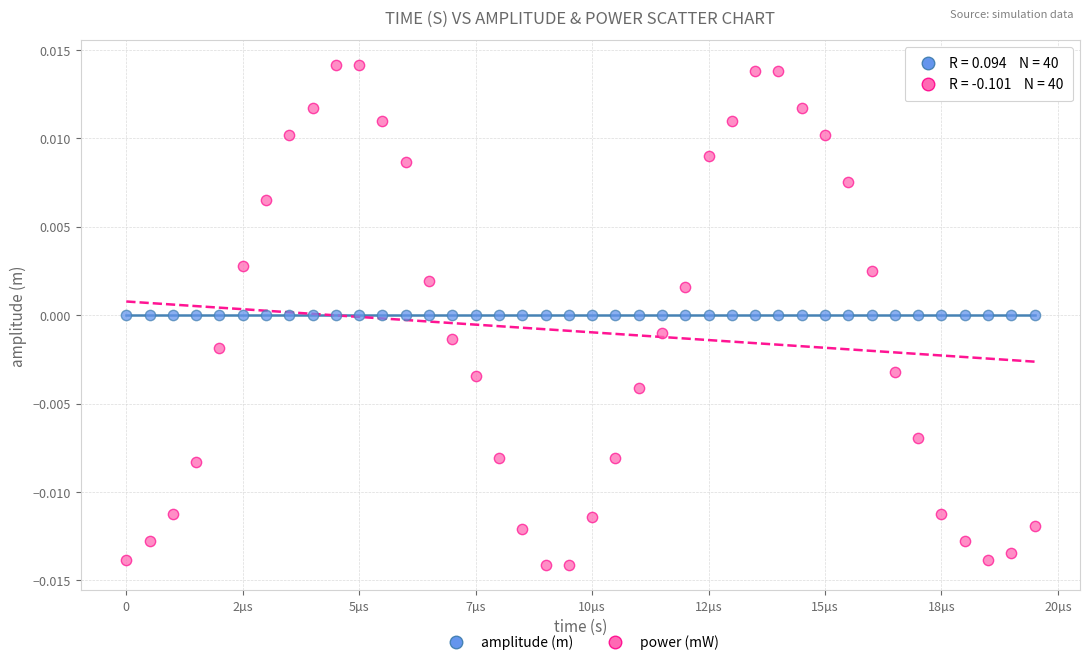

What are all the series names shown in the legend?

amplitude (m), power (mW)